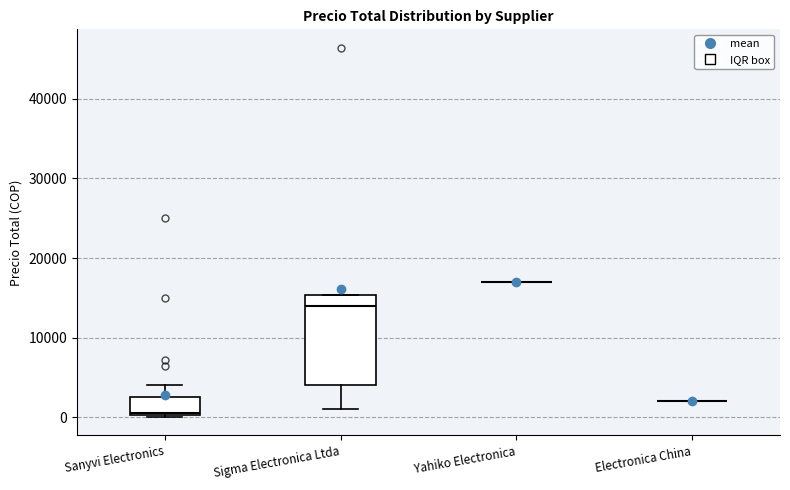

Reading left to right, transcribe this box plot: for each box, give where its median line is, the range the box spans, and where its two whiskers end, as read against the y-axis. The values are not printed on the chart, so give them approximately, as read against the axis.

Sanyvi Electronics: median 1000, box 0 to 3000, whiskers 0 to 4000
Sigma Electronica Ltda: median 14000, box 4000 to 15000, whiskers 1000 to 15000
Yahiko Electronica: box collapsed to a line at 17000, whiskers 17000 to 17000
Electronica China: box collapsed to a line at 2000, whiskers 2000 to 2000